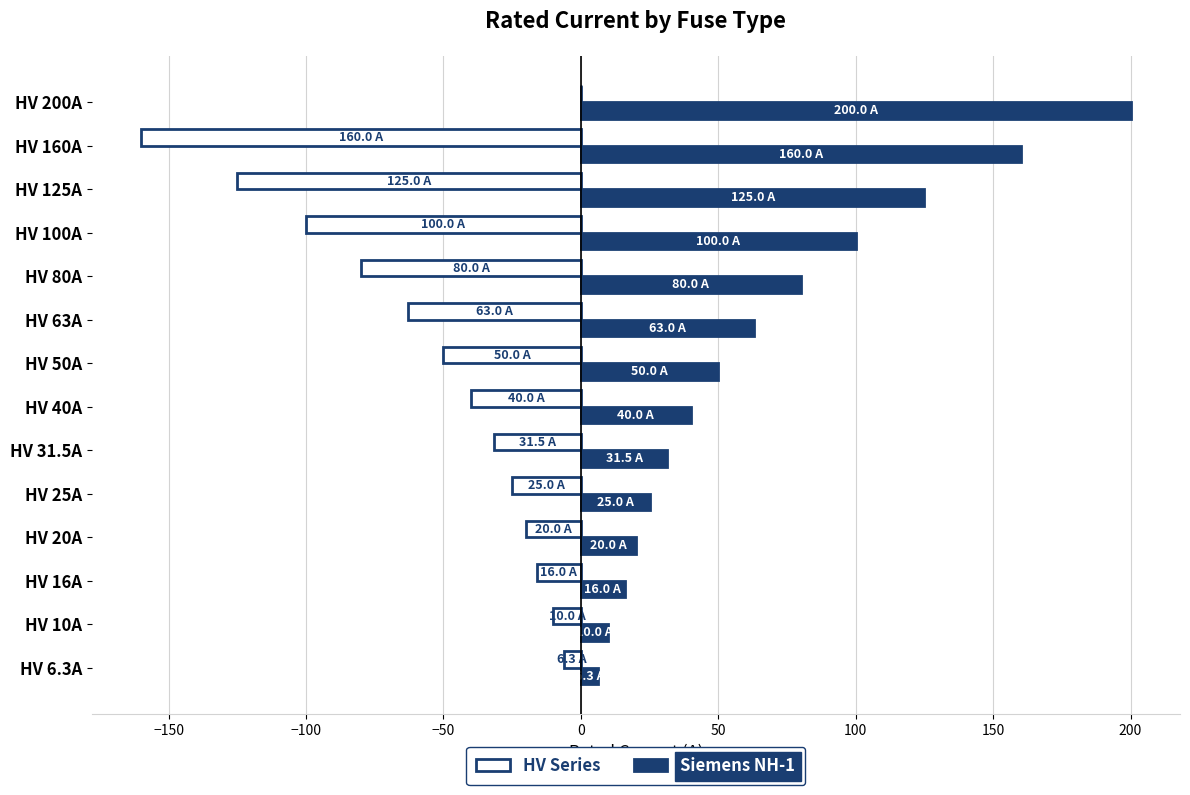

The Siemens NH-1 series shows 16.0 at HV 16A. True or false?

True